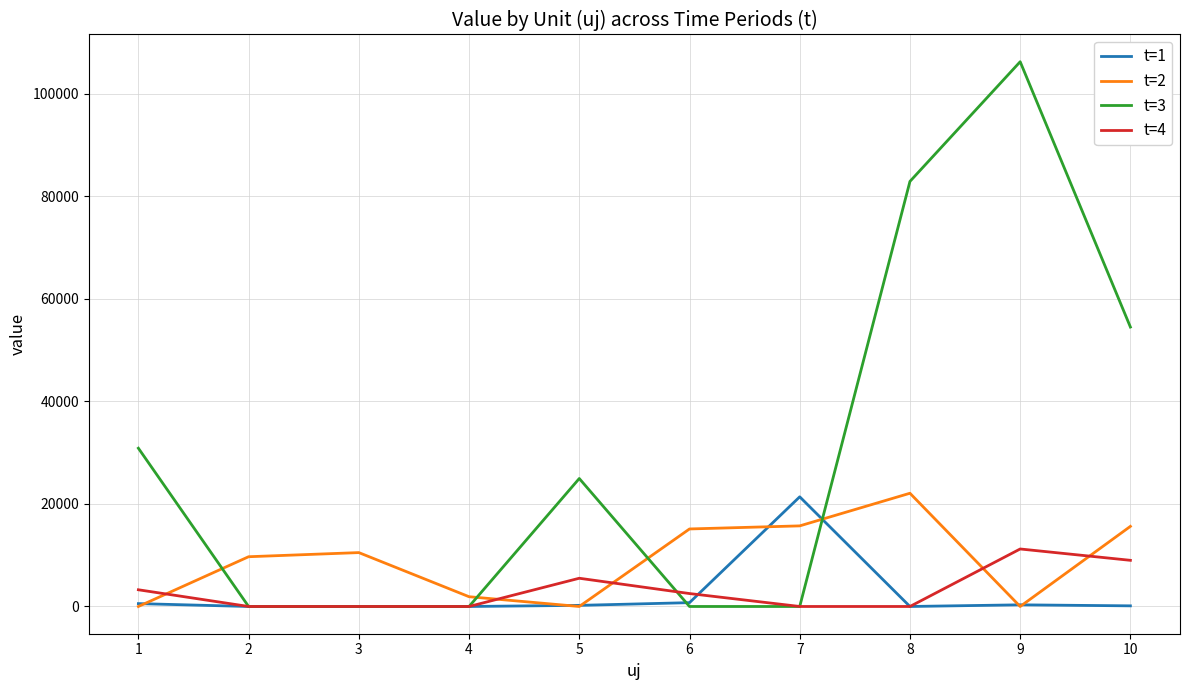

Where is t=3 nearest to the value 53133?

10